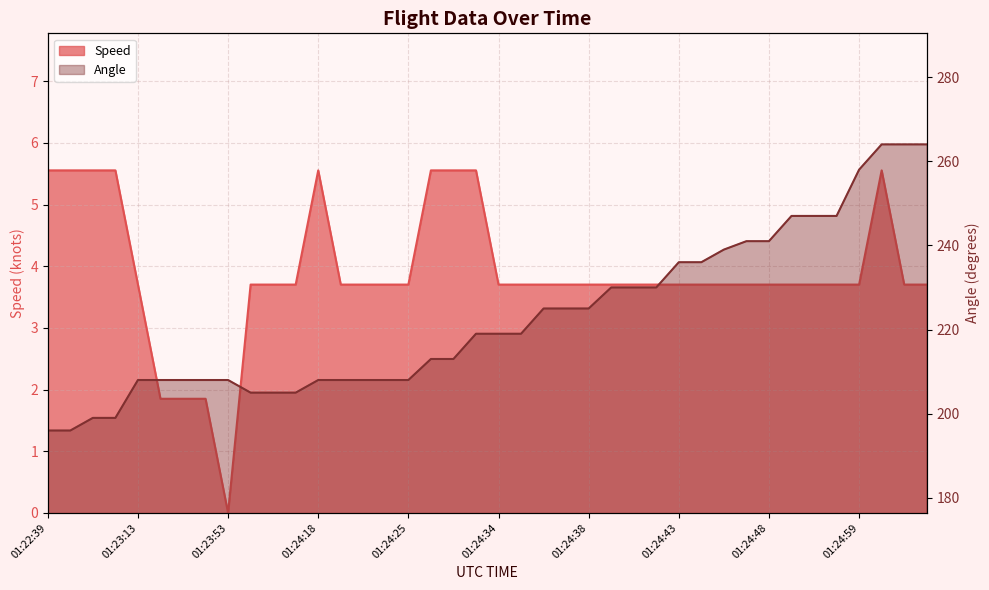

What is the average value of the Angle series?

222.9